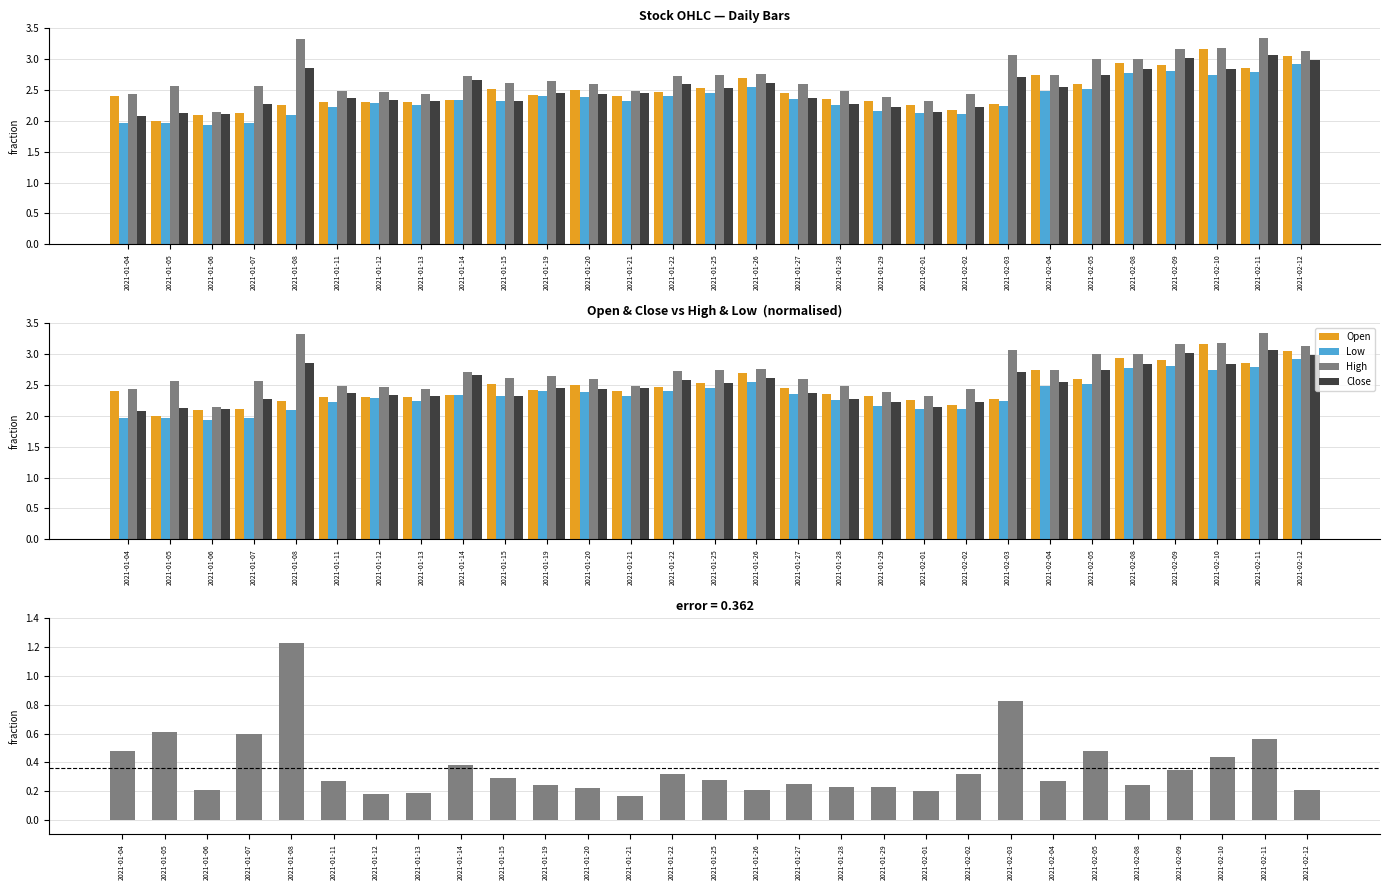

At how many categories does at least one series exceed 0?

29